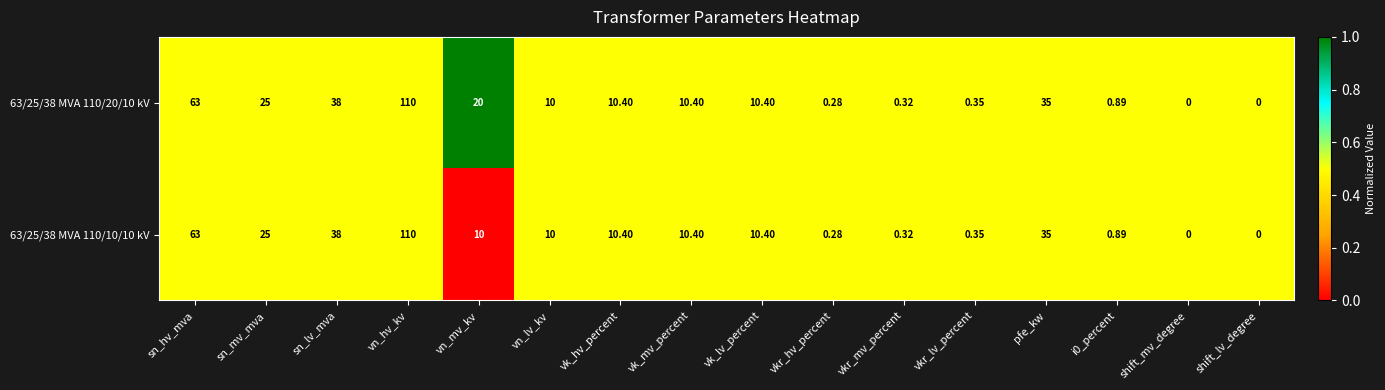

What is the greatest value displayed?

110.0